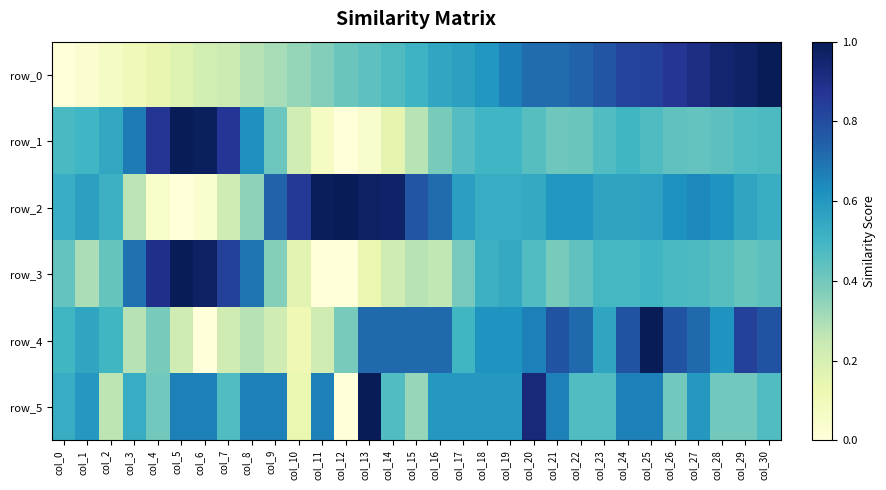

List the labels in order of row_0 value, largest first.

col_30, col_29, col_28, col_27, col_26, col_25, col_24, col_23, col_22, col_21, col_20, col_19, col_18, col_17, col_16, col_15, col_14, col_13, col_12, col_11, col_10, col_9, col_8, col_7, col_6, col_5, col_4, col_3, col_2, col_1, col_0